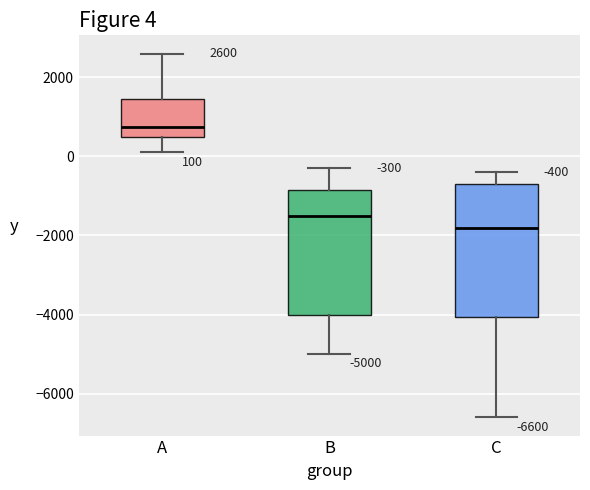

Which box's median line is the highest?

A